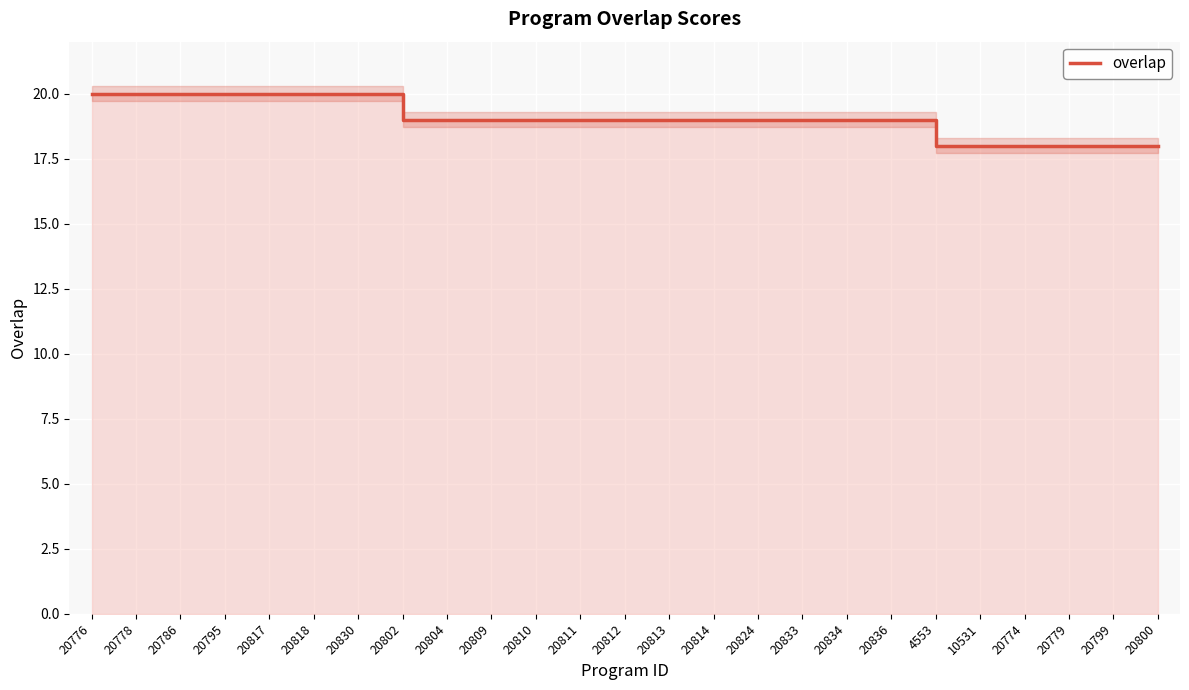

What is the value of the 8th point from the left?

19